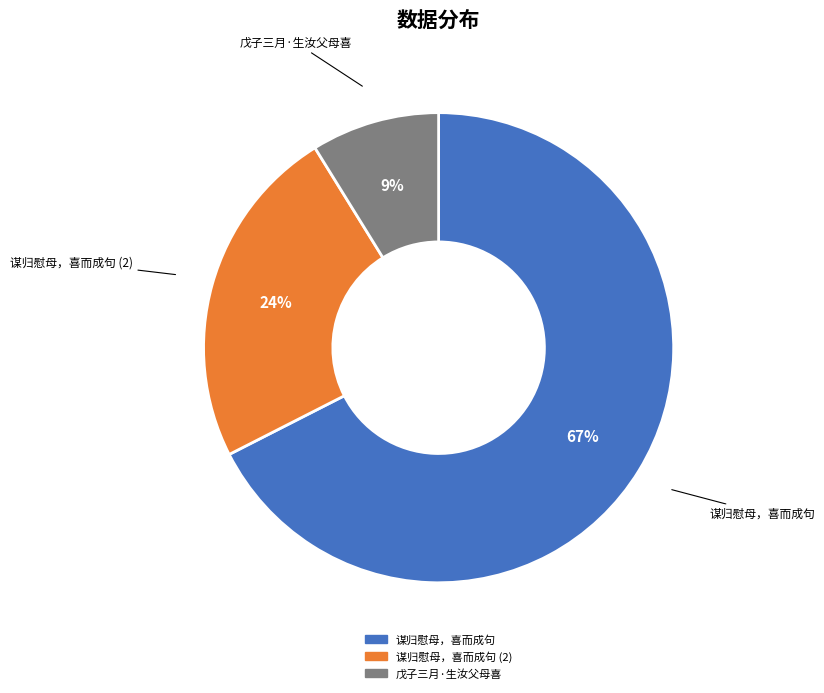

How many segments does this pie chart have?

3